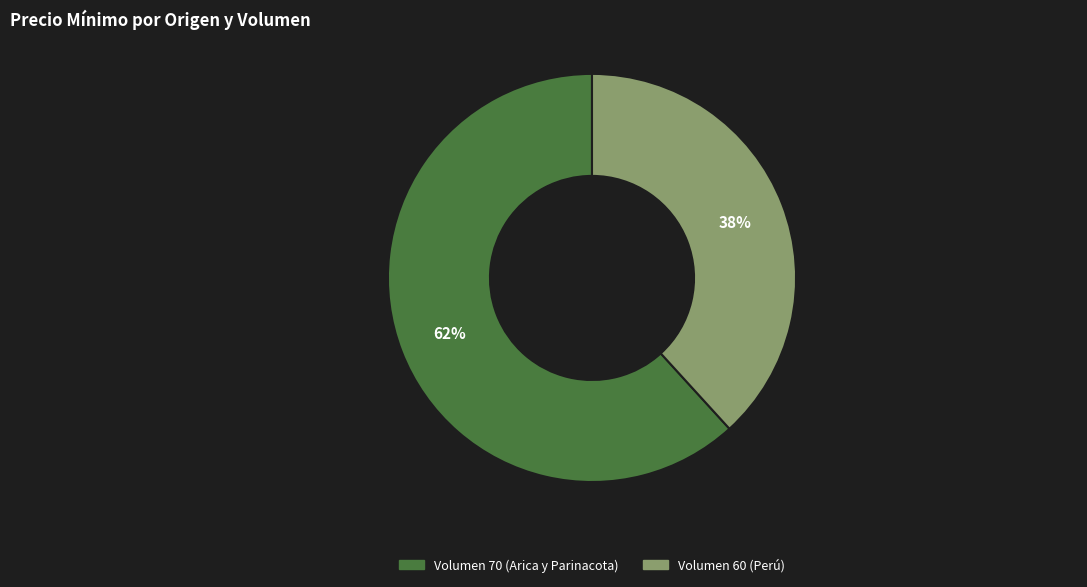

Which slice is the smallest?

Volumen 60 (Perú)